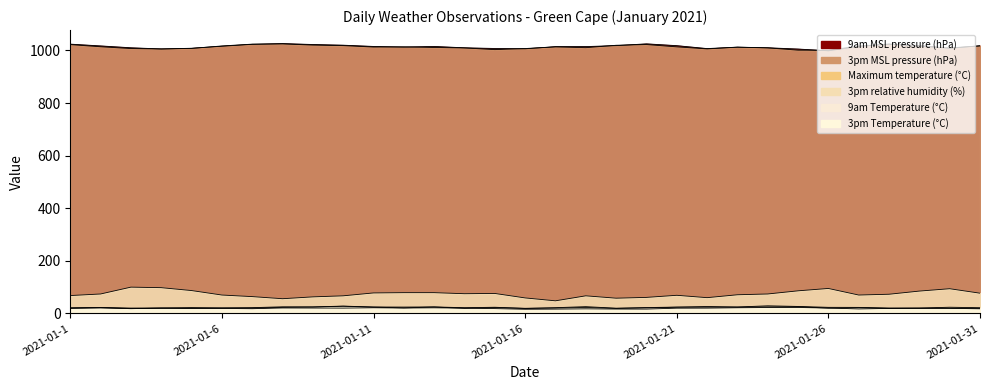

Does the chart display data point markers on the line(s)?

No